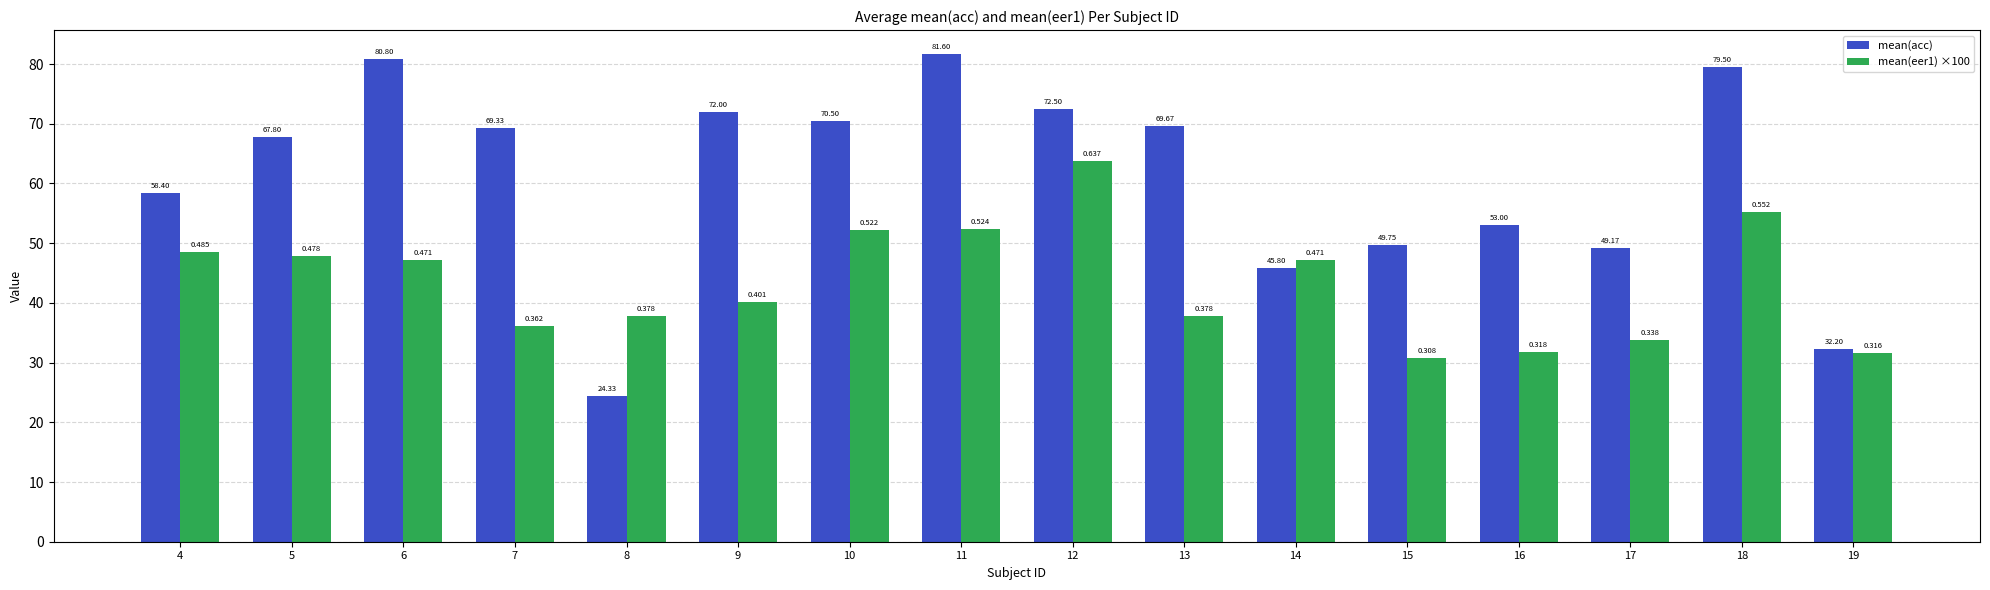

How many data points in mean(eer1) ×100 are less than 47?

8